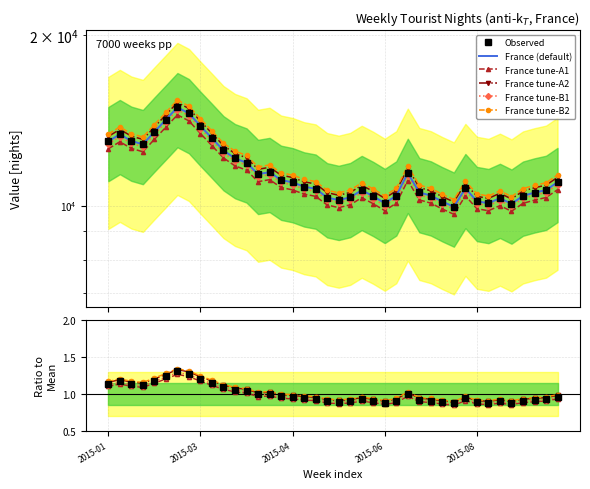

In Observed, how many points are lower than both neighbors (excluding endpoints)?

7